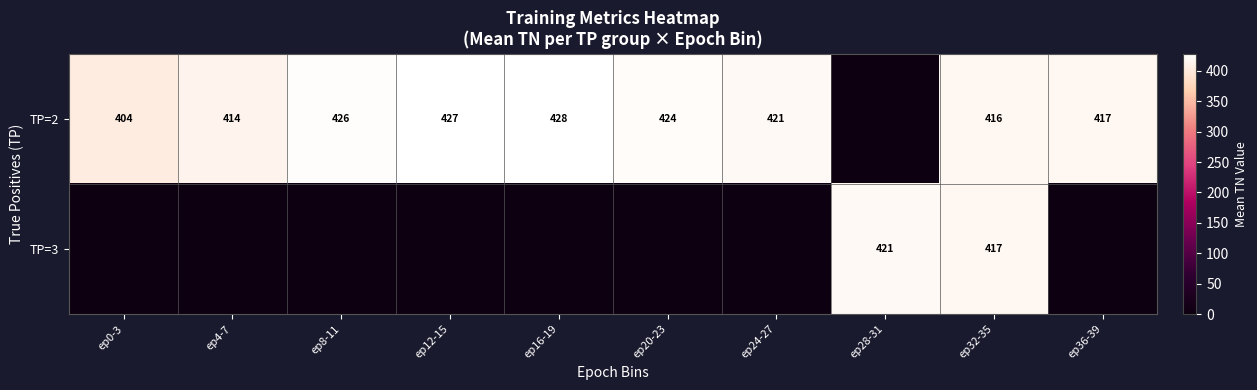

True or false: TP=2 has a value of 428 at ep16-19.

True